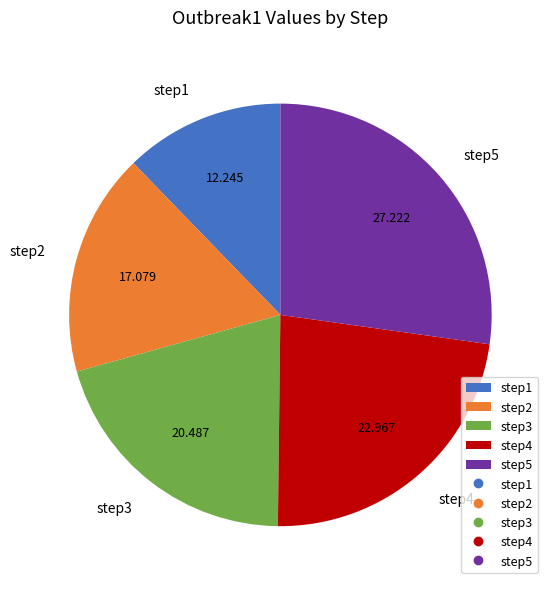

True or false: step3 accounts for 20% of the total.

True